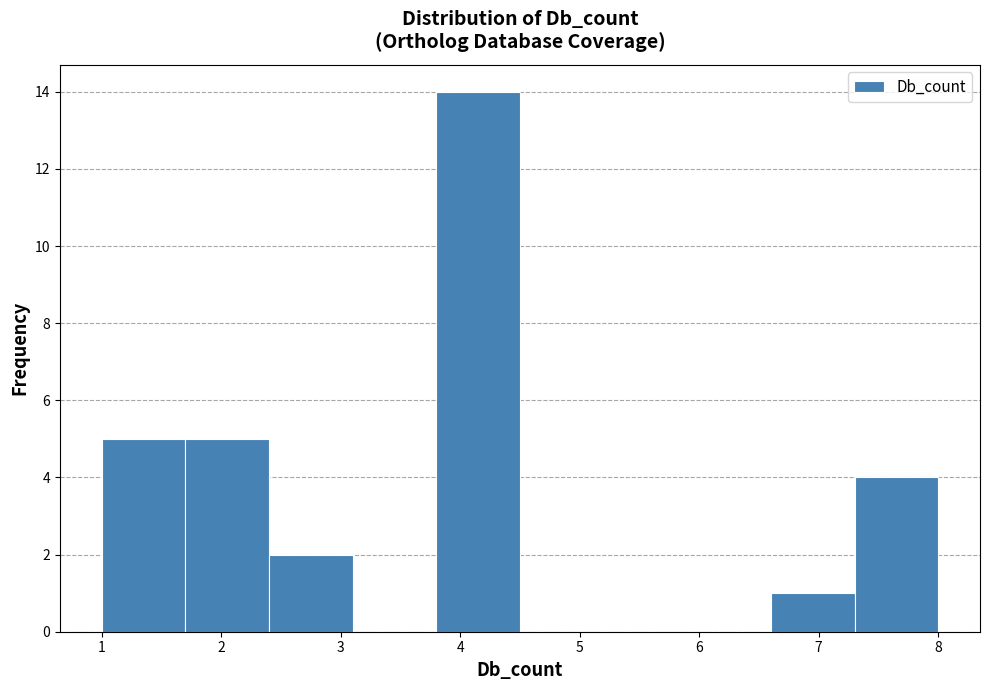

Over which range of the x-axis is the bar tallest?

3.8 to 4.5